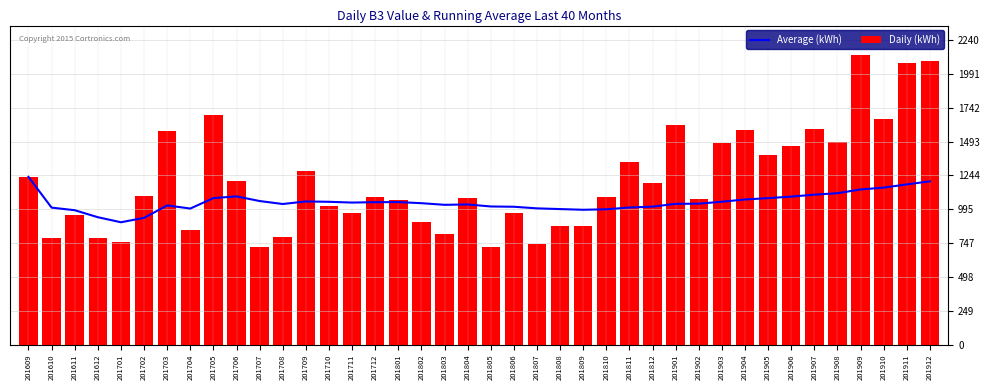

The value of Daily (kWh) at 201802 is 902.0. True or false?

True